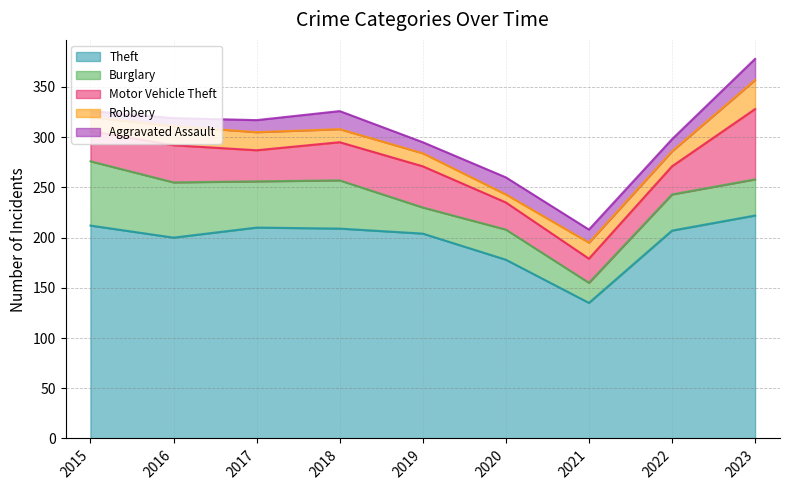

Which series ends up on top after the final intersection of Aggravated Assault and Robbery?

Robbery